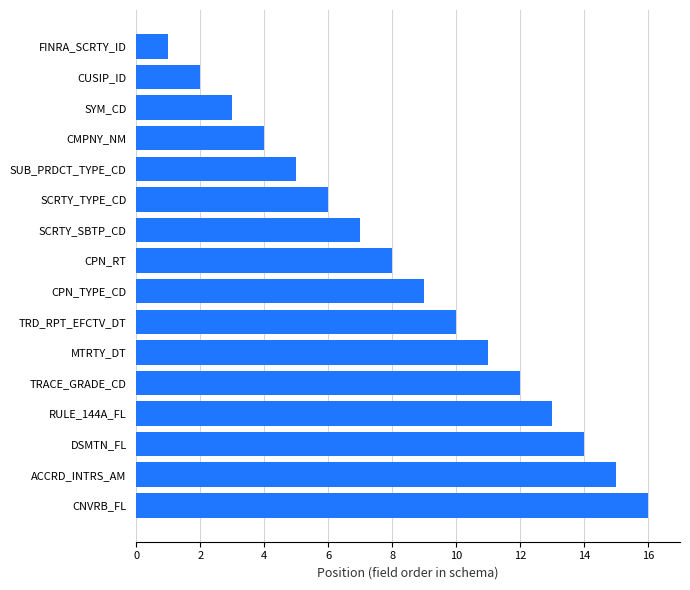

Reading bottom to top, what are all the values shown in this chart?

16	15	14	13	12	11	10	9	8	7	6	5	4	3	2	1